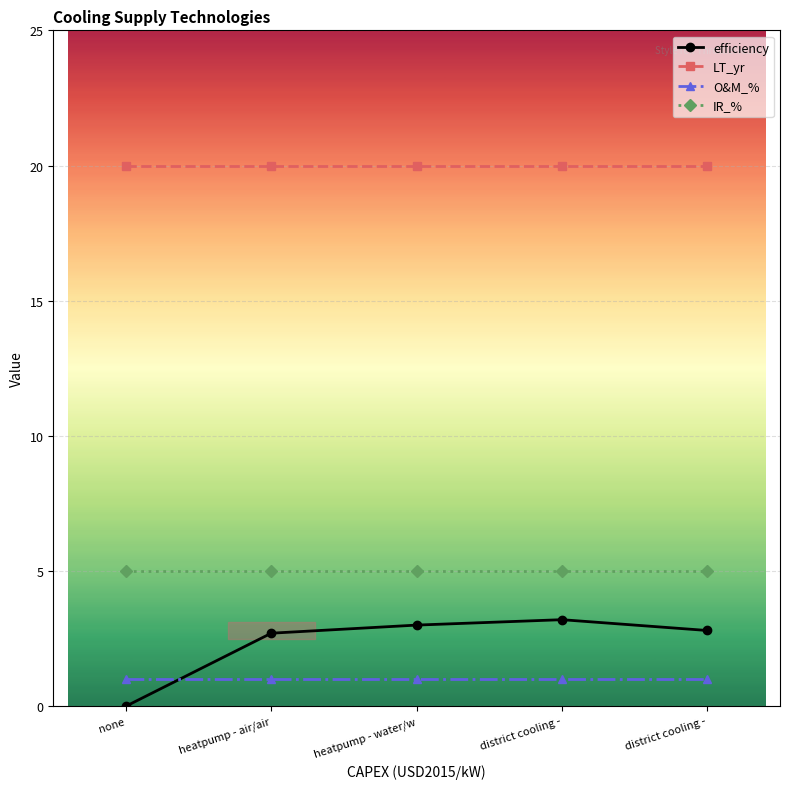

What is the difference between the highest and lowest values at heatpump - water/w?

19.0